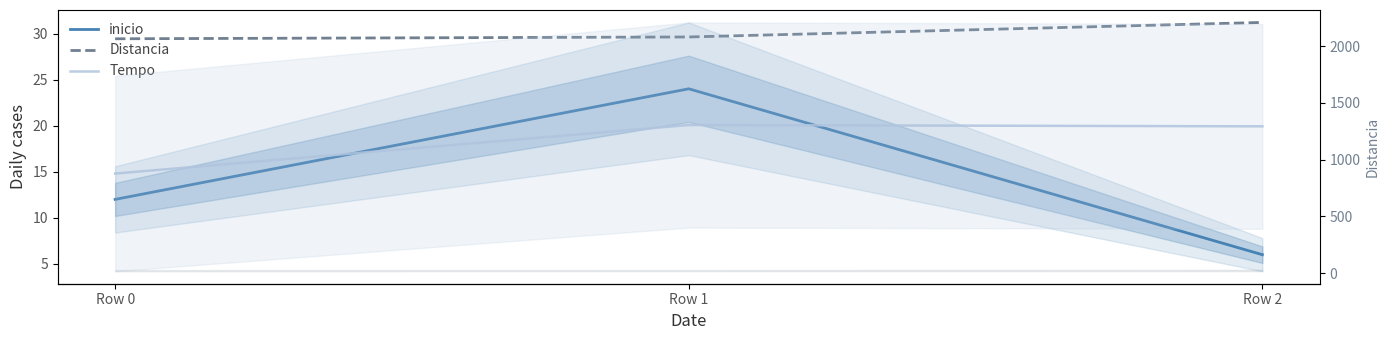

Which category has the lowest value in the inicio series?

Row 2